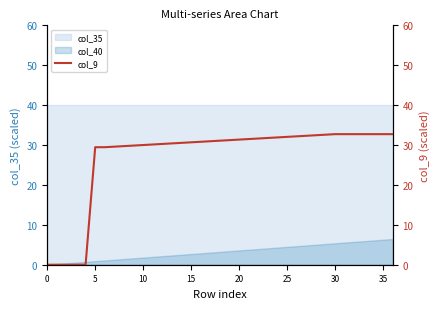

True or false: col_35 and col_40 cross at least once.

False